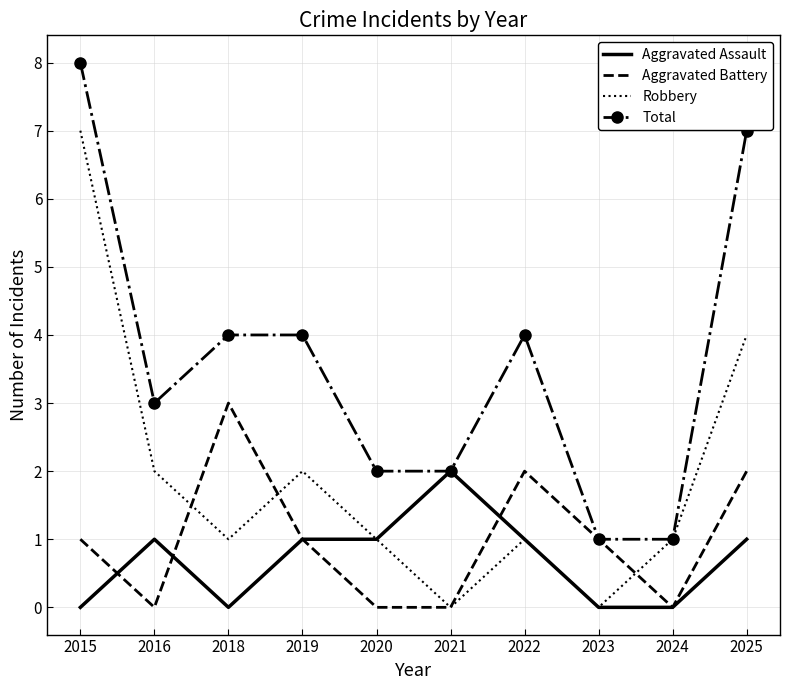

Rank the series by their maximum value, from lowest to highest.

Aggravated Assault, Aggravated Battery, Robbery, Total